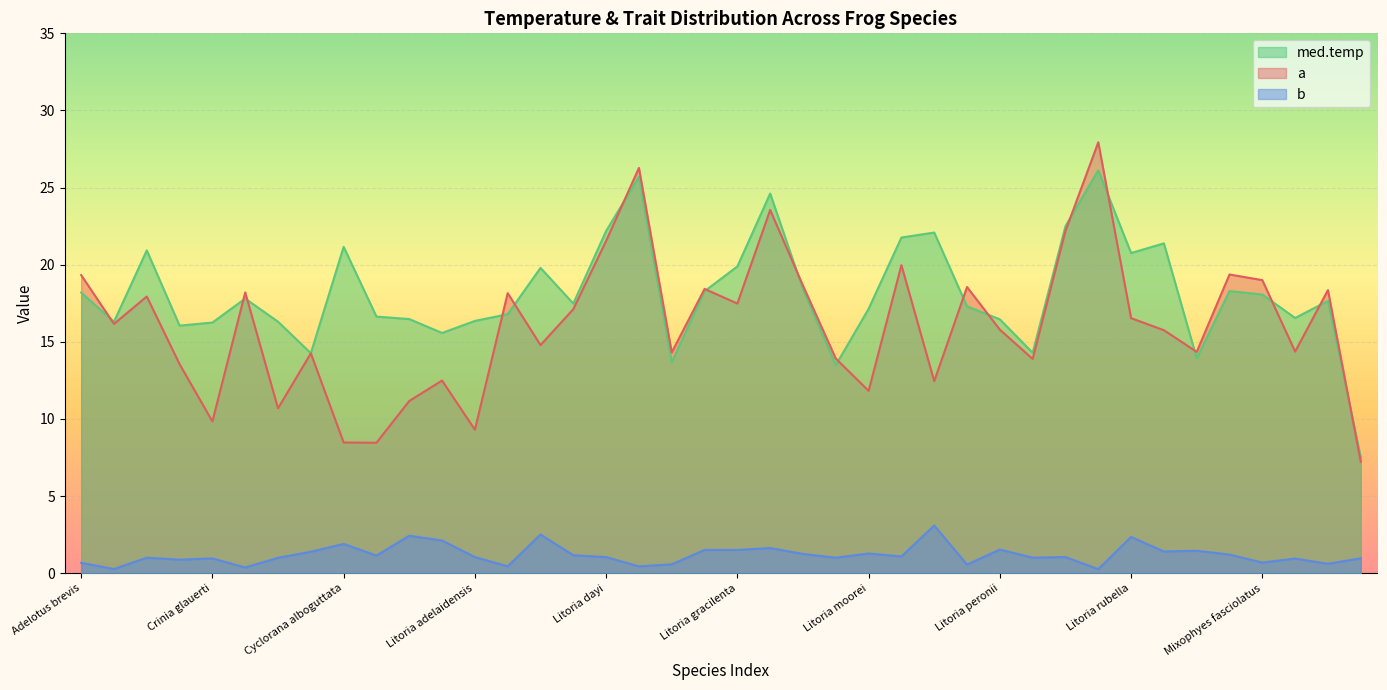

What are all the series names shown in the legend?

med.temp, a, b